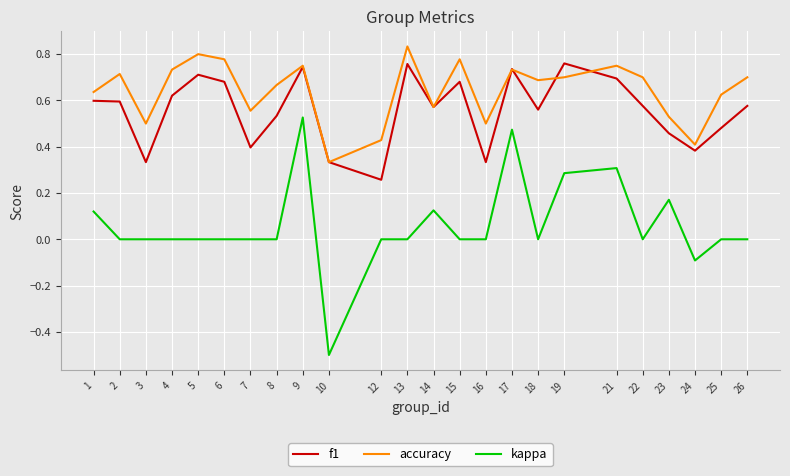

The value of accuracy at 19 is 0.4. True or false?

False